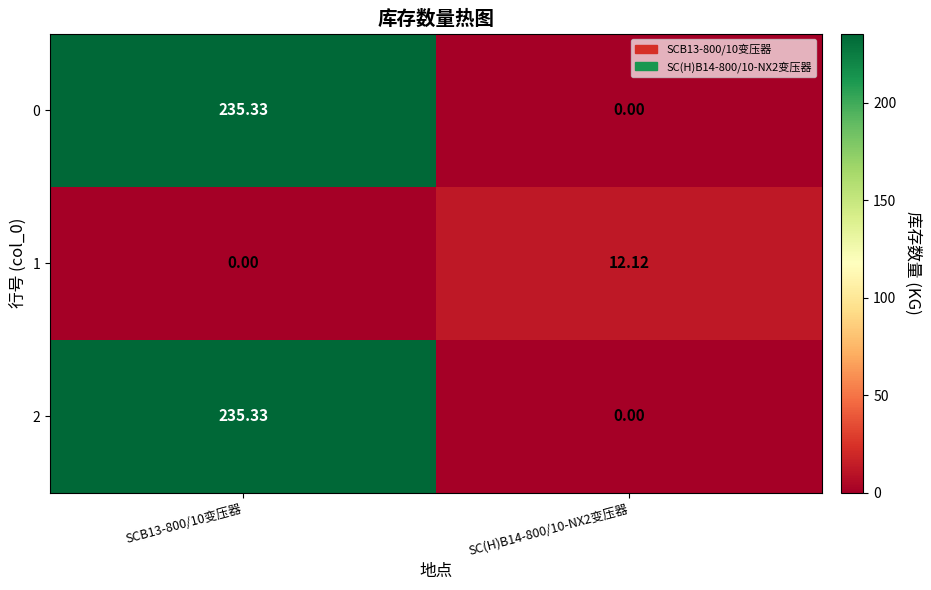

Is the value of 2 at SCB13-800/10变压器 greater than the value of 1 at SCB13-800/10变压器?

Yes